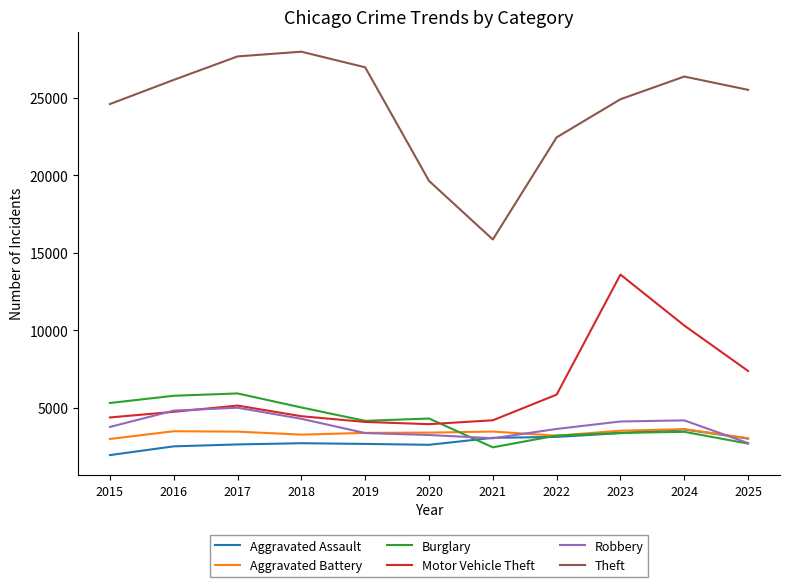

Which series ends up on top after the final intersection of Aggravated Battery and Burglary?

Aggravated Battery